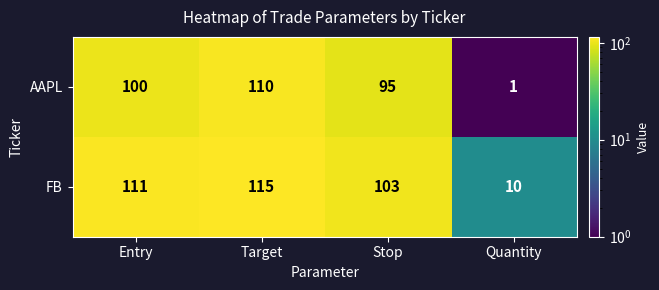

The FB series shows 111 at Entry. True or false?

True